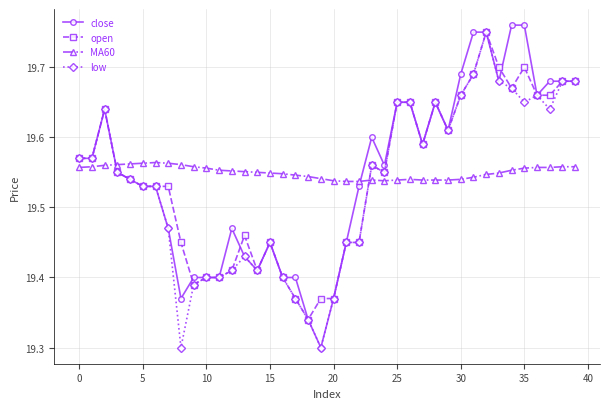

True or false: MA60 and open intersect in this chart.

True